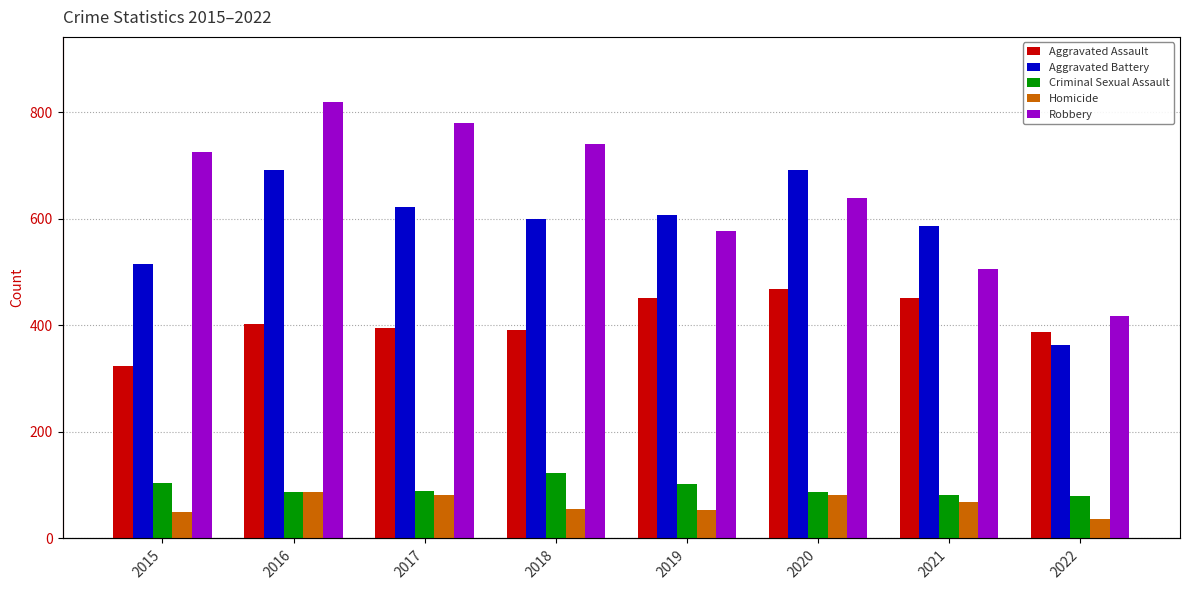

At which label is Homicide closest to 62?

2018